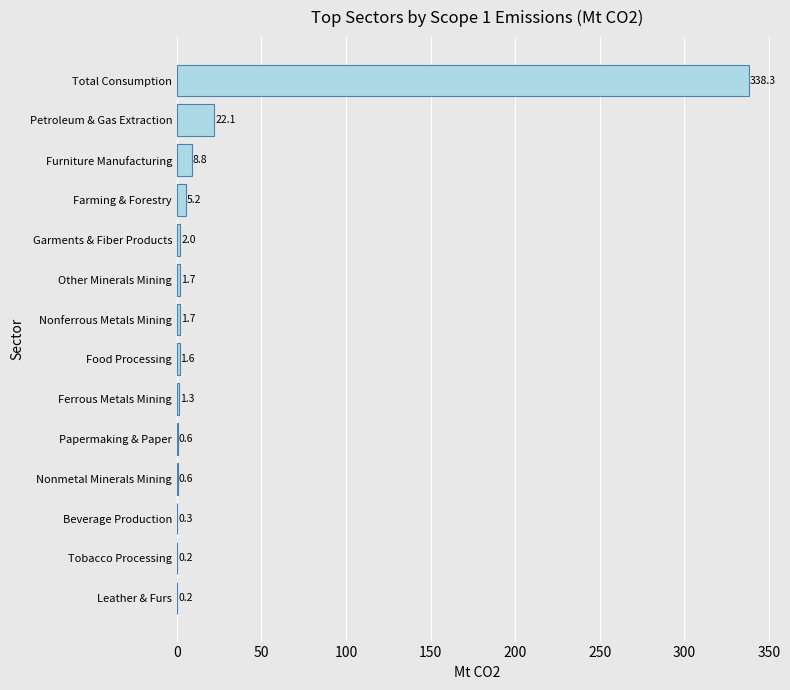

Which has a higher value, Beverage Production or Total Consumption?

Total Consumption